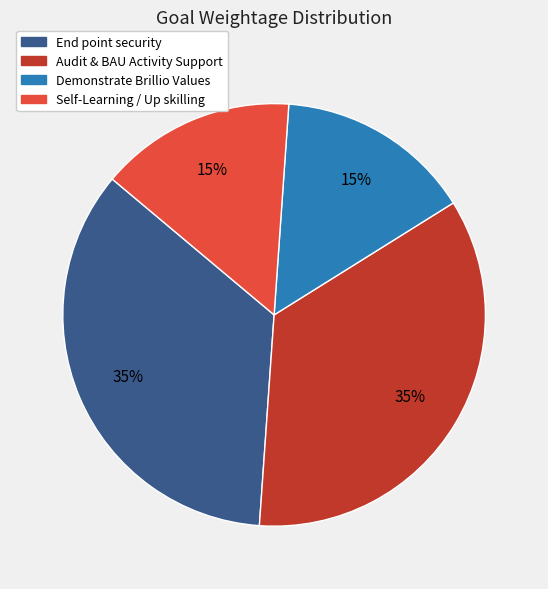

To the nearest percent, what portion does Demonstrate Brillio Values represent?

15%